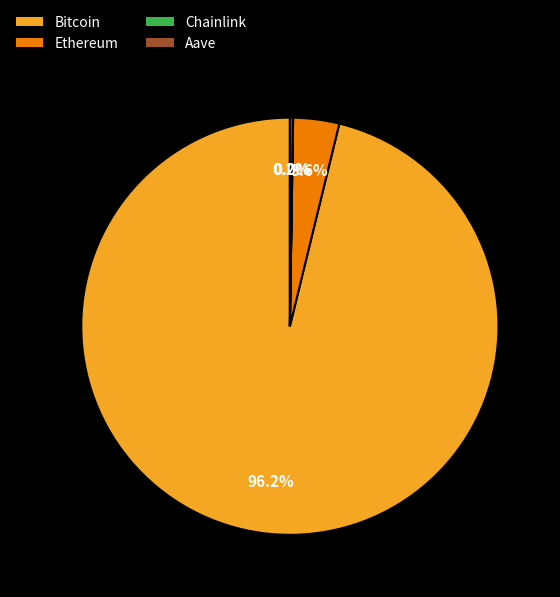

What is the majority slice?

Bitcoin